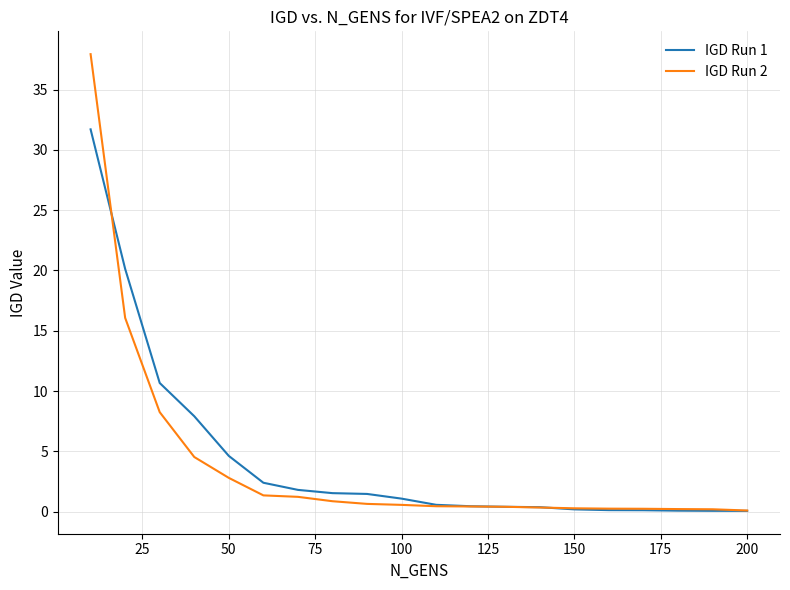

Which series has the widest spread of values?

IGD Run 2